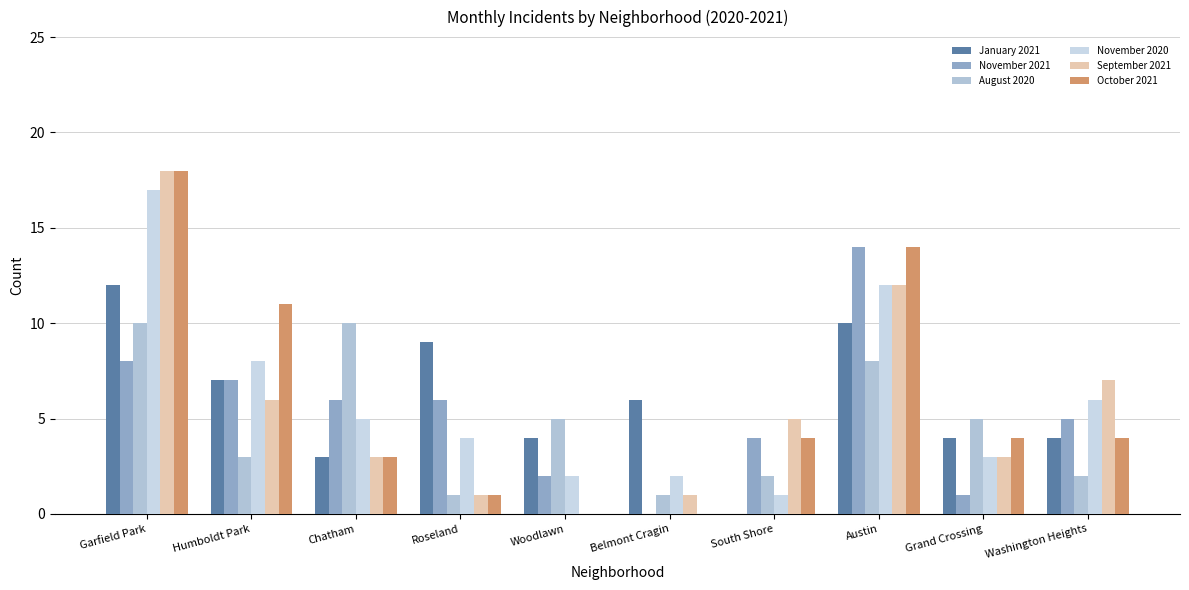

Which series has the largest total across all categories?

November 2020